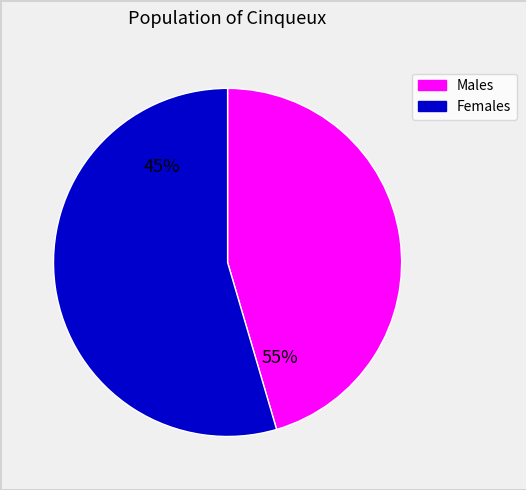

Does any single category account for the majority?

Yes